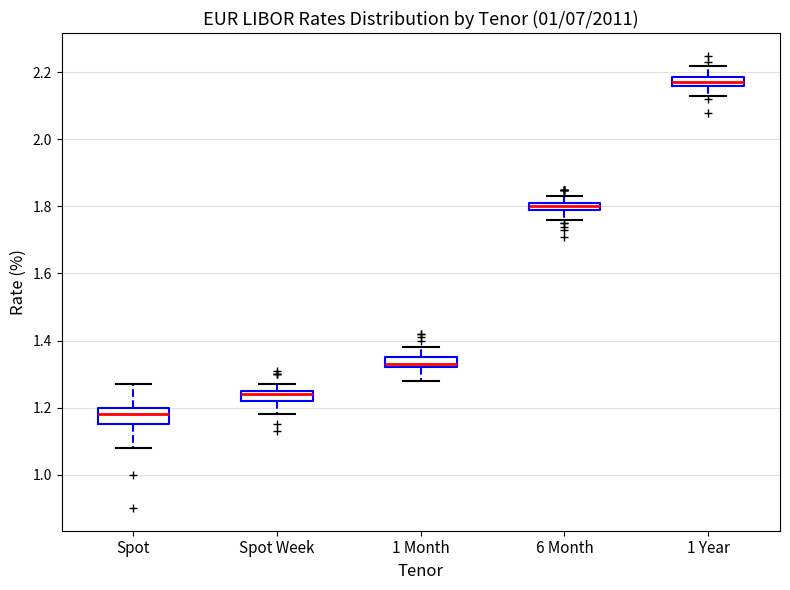

Where does the upper whisker of the box for 1 Month end on the y-axis? The values are not printed on the chart, so give them approximately, as read against the axis.

1.38